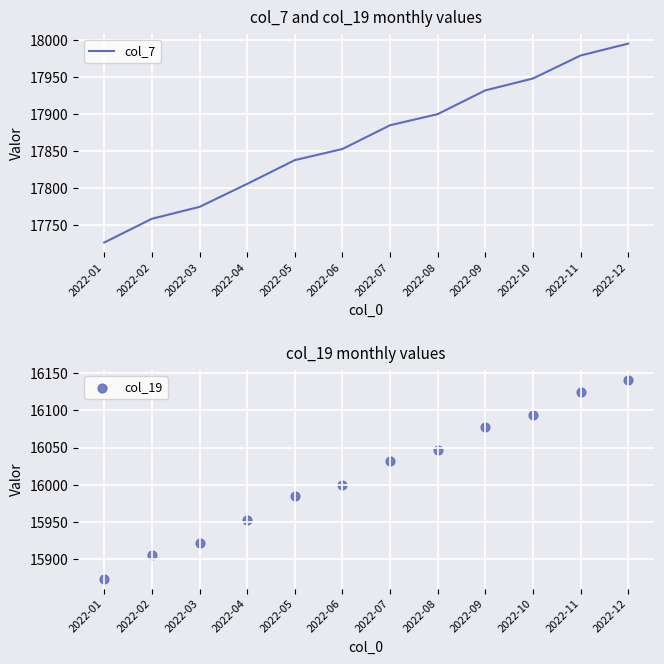

What is the total value across all series at 2022-04?

33759